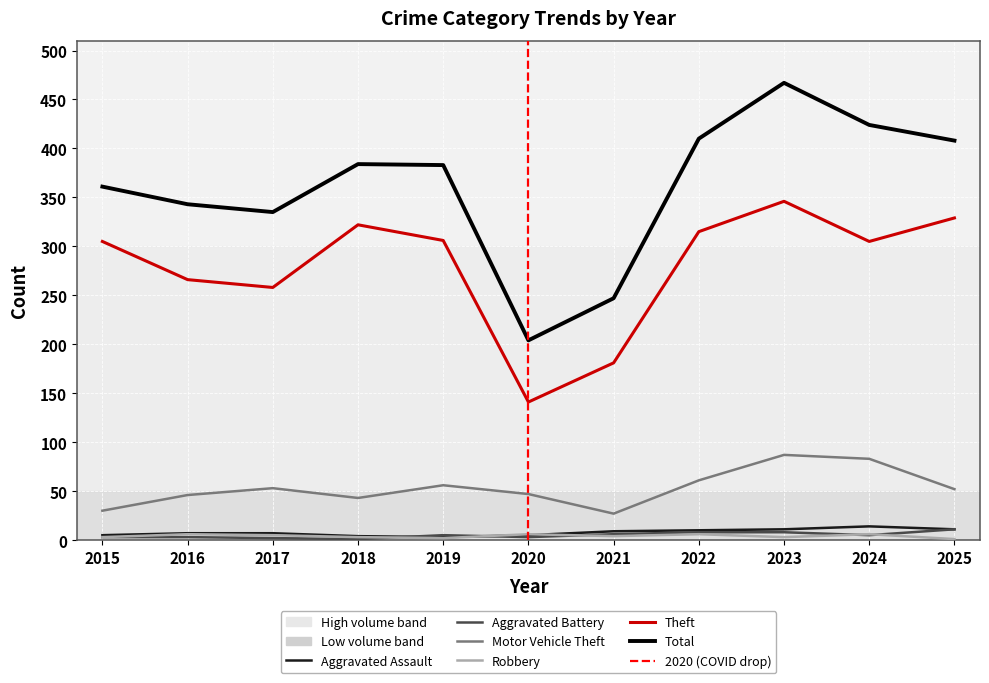

What is the value of the Aggravated Assault point at the 3rd from the left?

7